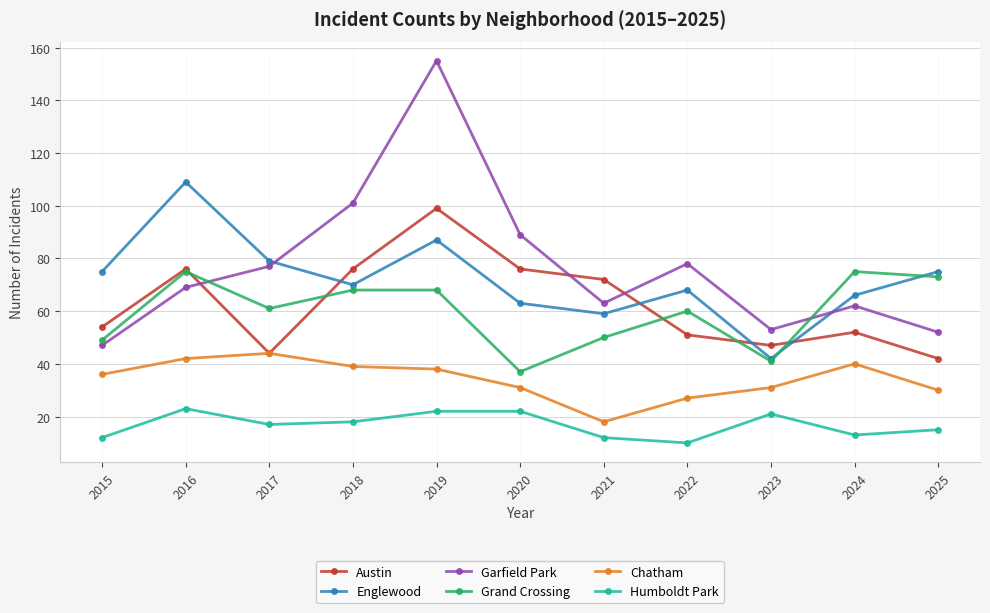

Between 2016 and 2023, which series saw the biggest shift?

Englewood